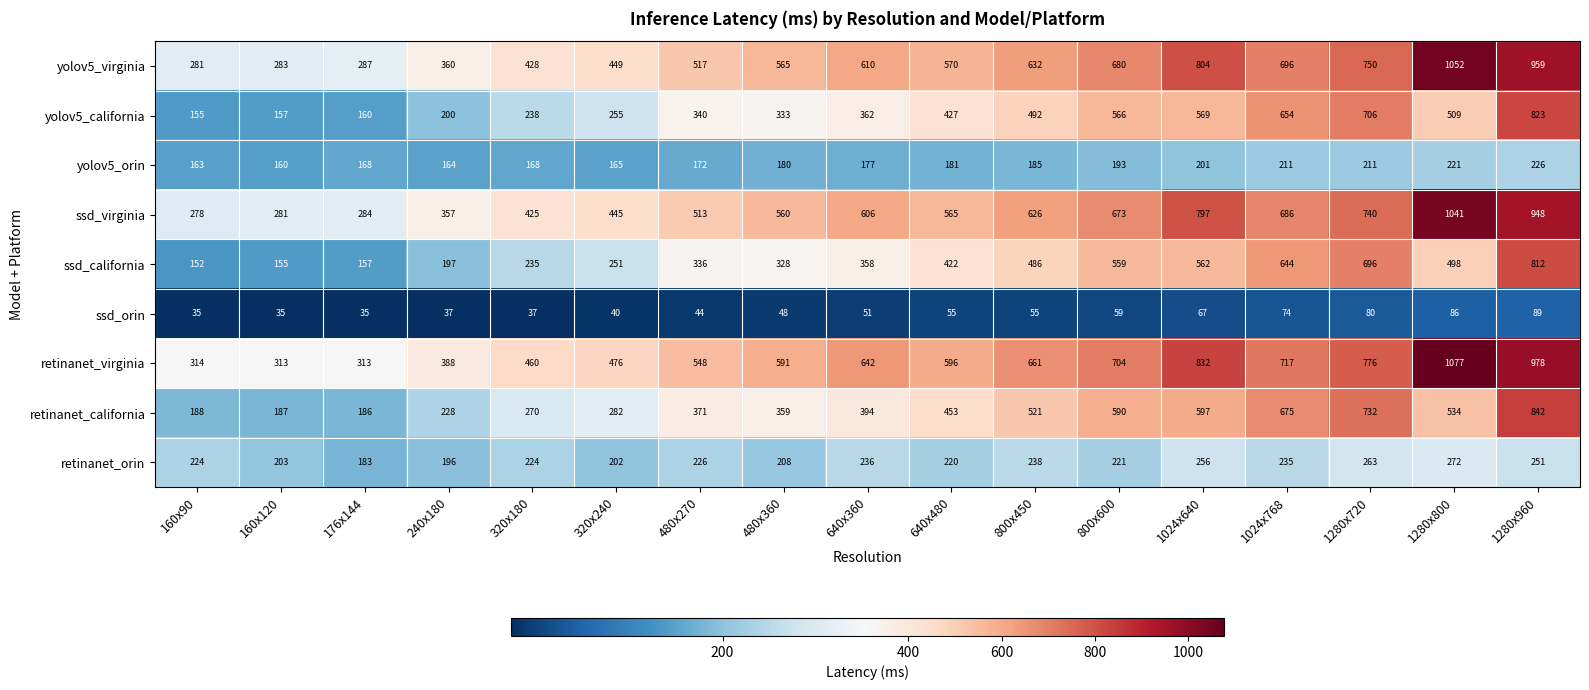

Which series has the widest spread of values?

yolov5_virginia